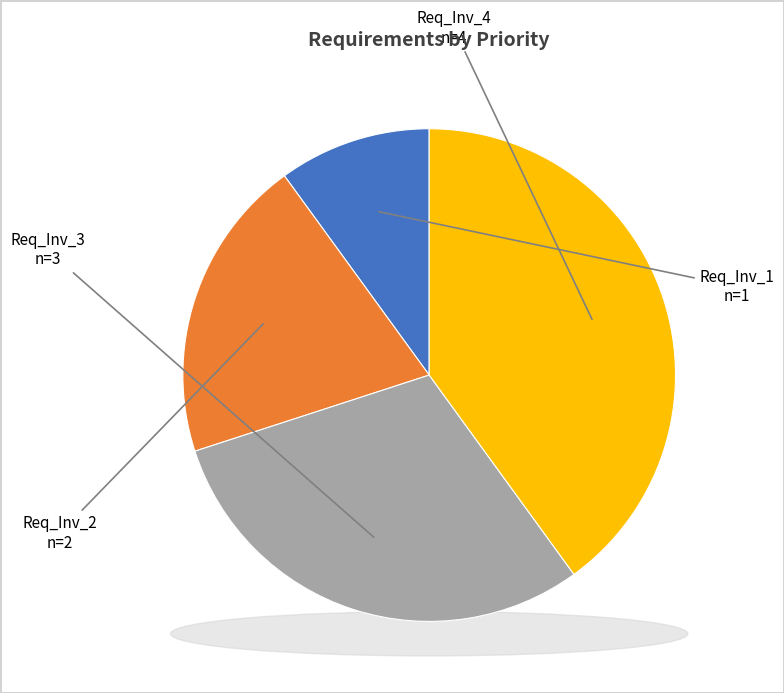

Do Req_Inv_2 and Req_Inv_4 together represent more than half of the pie?

Yes